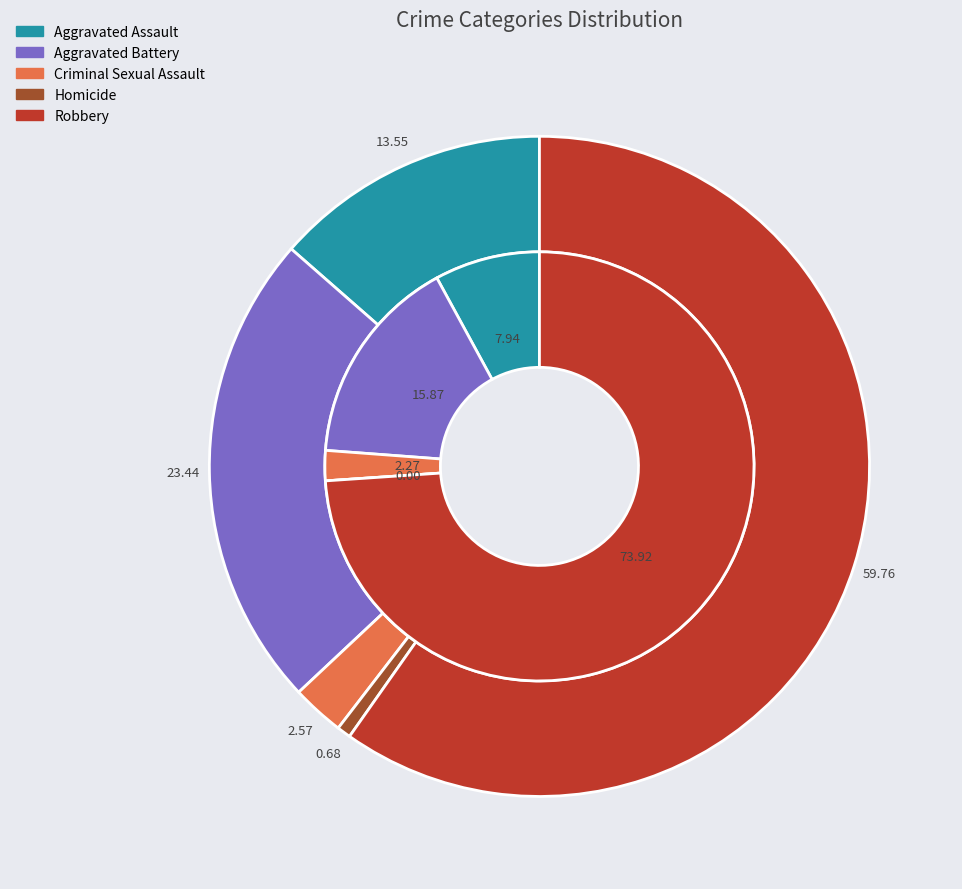

Does any single category account for the majority?

Yes